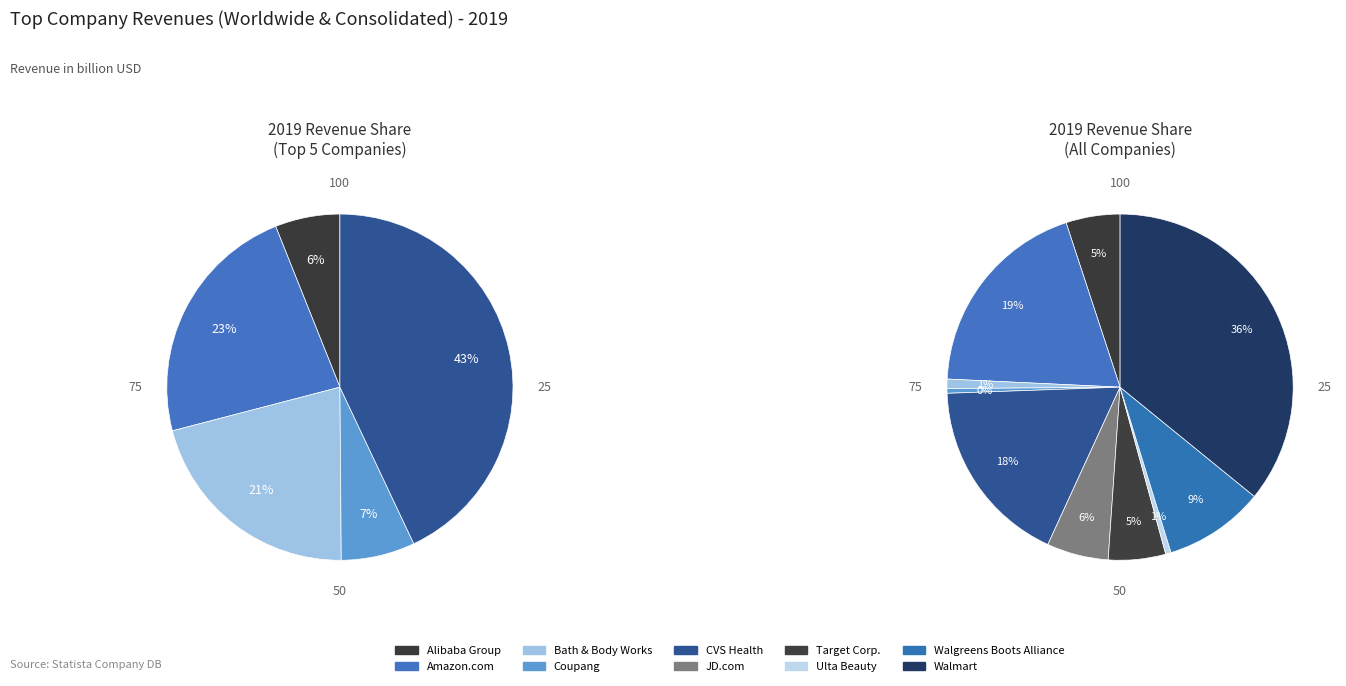

What is the change in value from Alibaba Group to Amazon.com?

+206.7